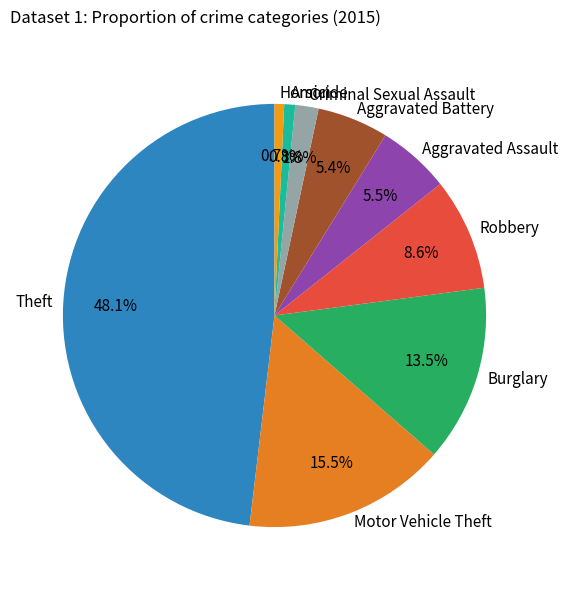

What is the largest slice in the pie chart?

Theft